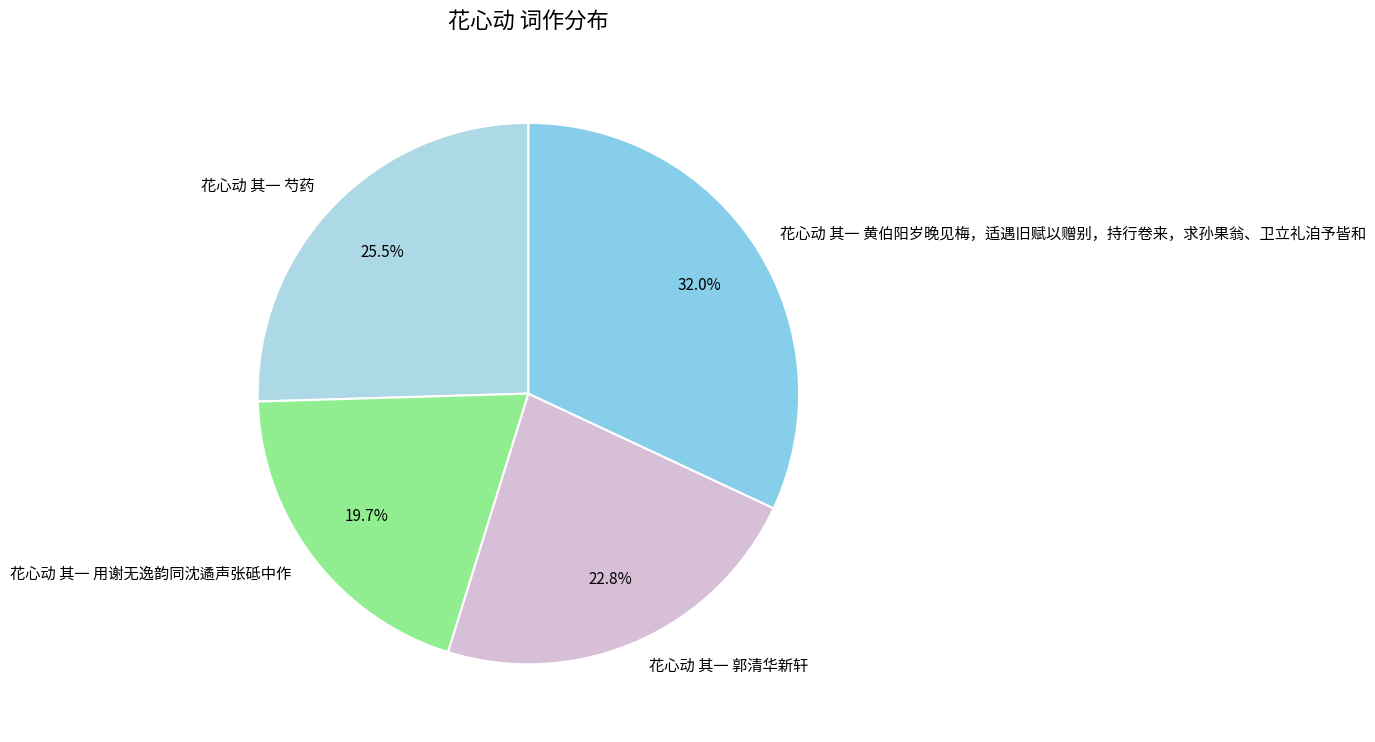

What percentage do 花心动 其一 黄伯阳岁晚见梅，适遇旧赋以赠别，持行卷来，求孙果翁、卫立礼洎予皆和 and 花心动 其一 郭清华新轩 together represent?

54.8%